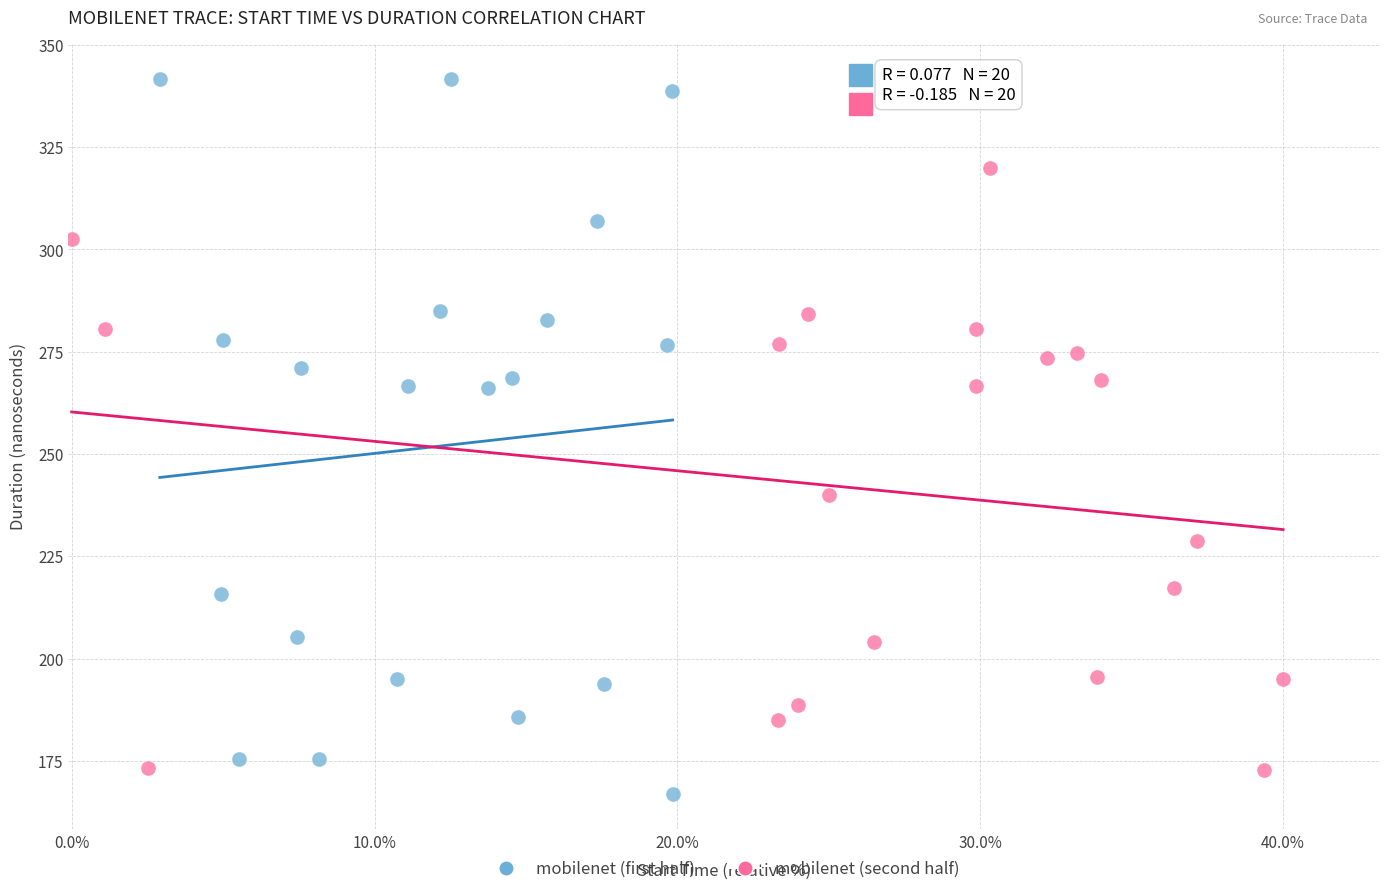

Which series has the widest spread of Y values?

mobilenet (first half)